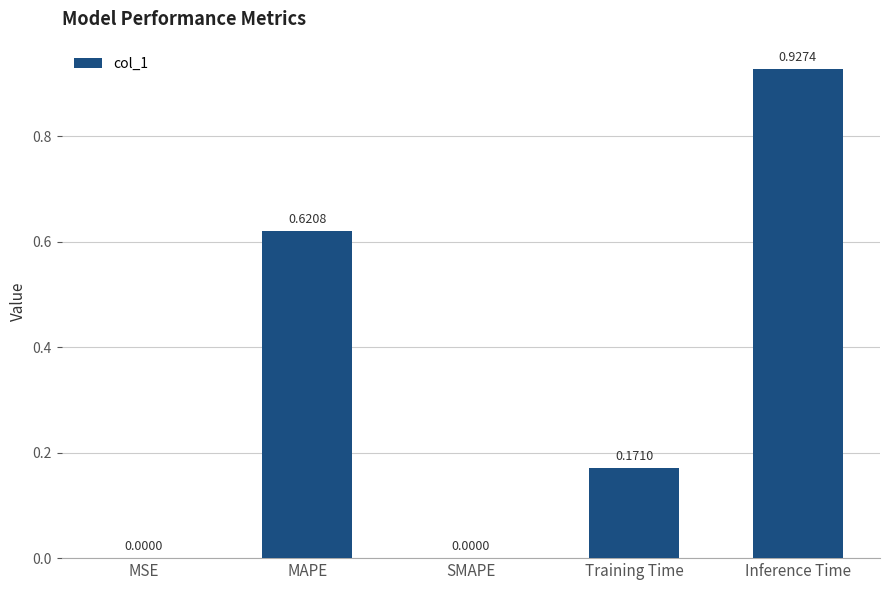

At which category does the chart reach its peak across all series?

Inference Time